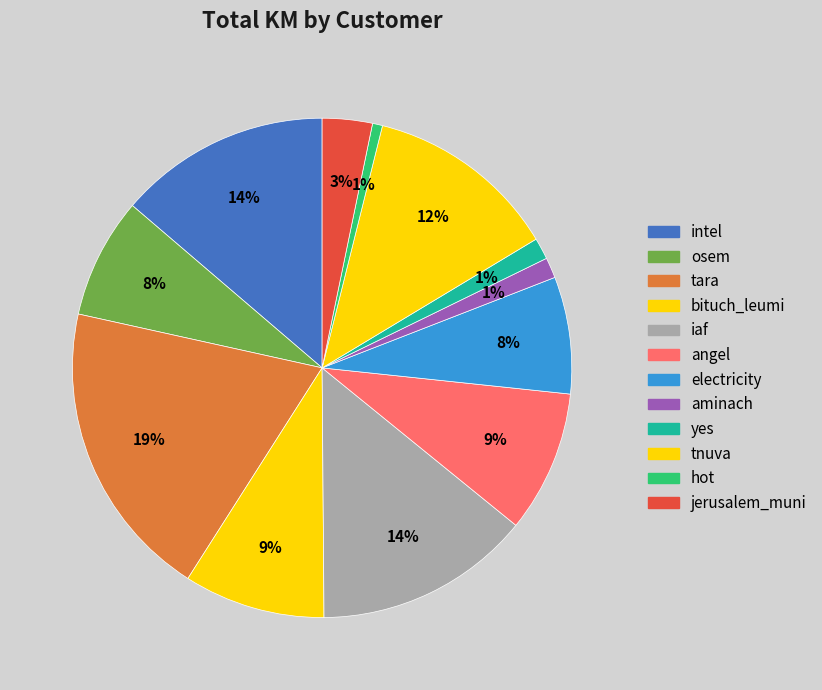

How many segments does this pie chart have?

12